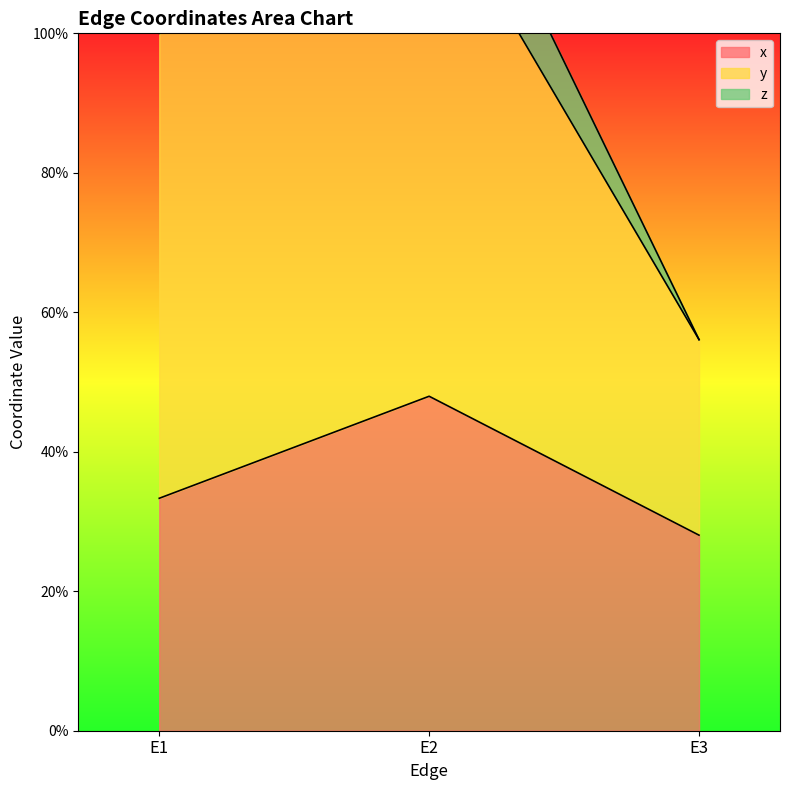

The x series shows 0.4 at E3. True or false?

False